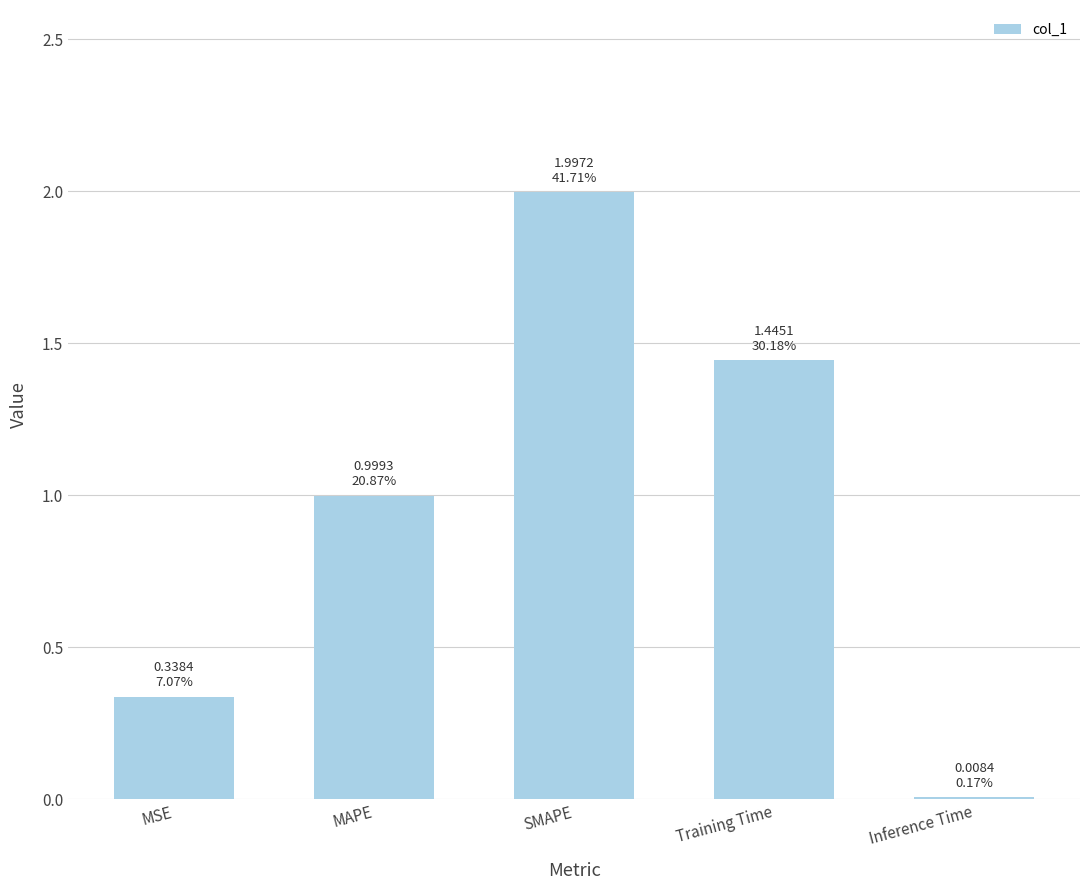

Which has a higher value, Training Time or MSE?

Training Time